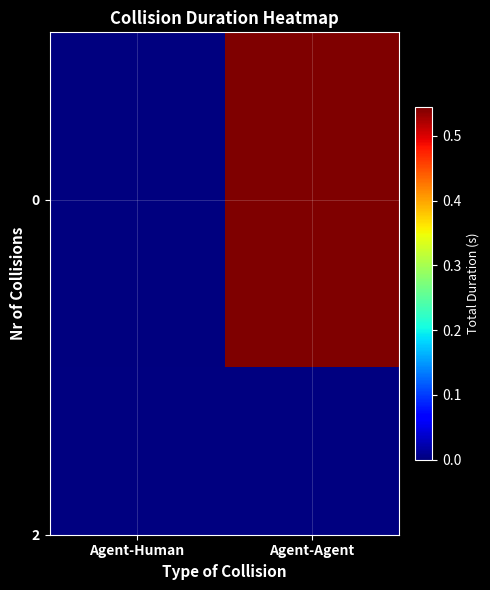

Reading left to right, transcribe all the data shown in this chart.

0.0	0.5